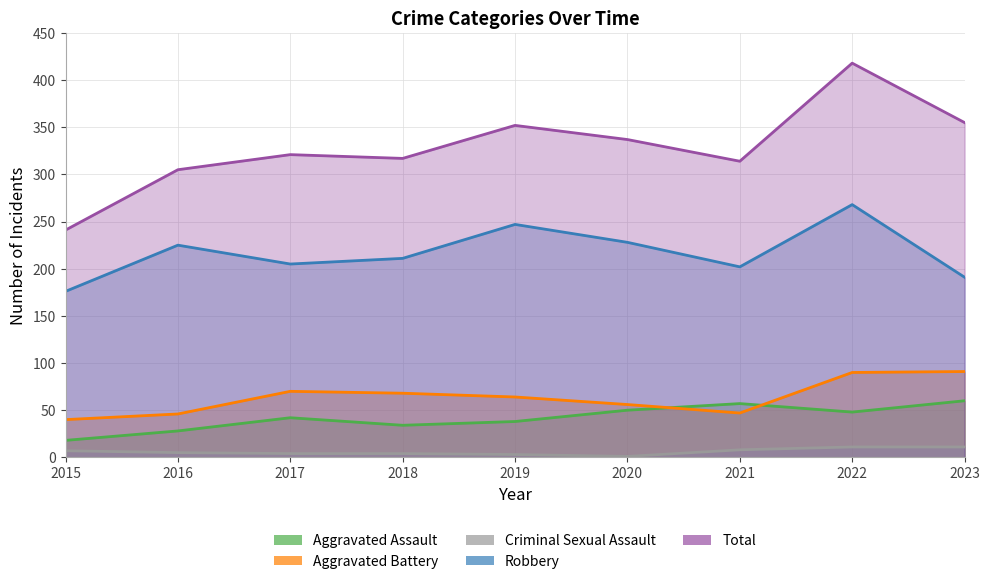

What is the value of the Criminal Sexual Assault point at the 4th from the left?

4